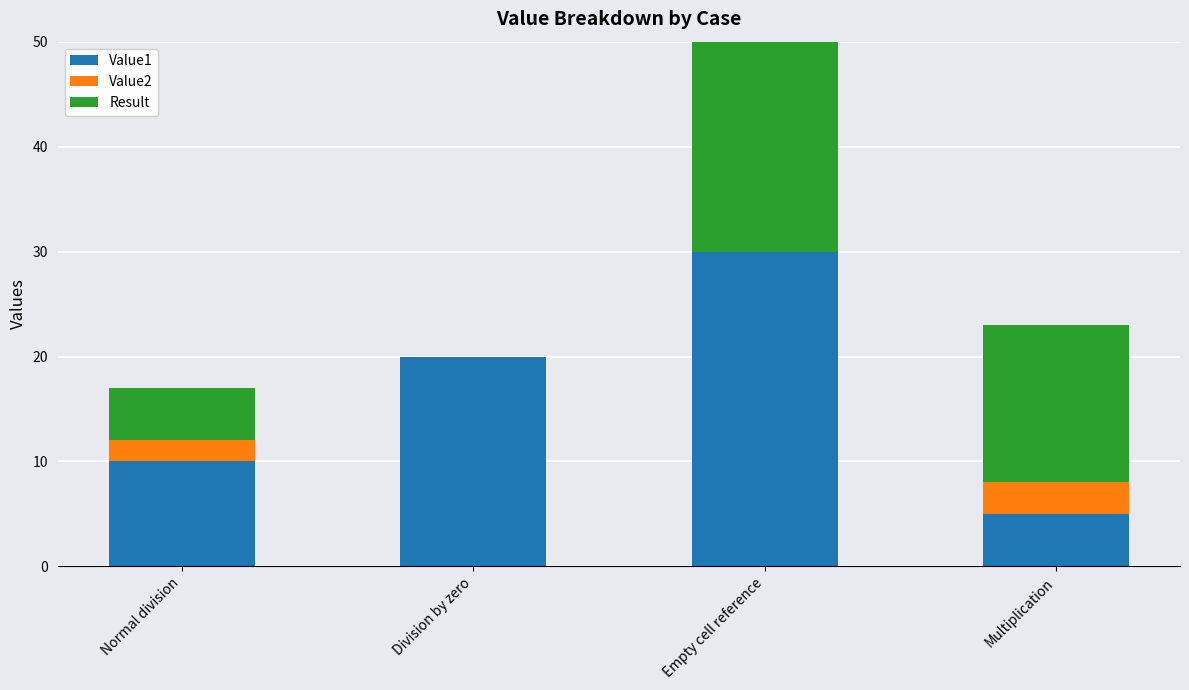

At which category does the chart reach its minimum across all series?

Division by zero